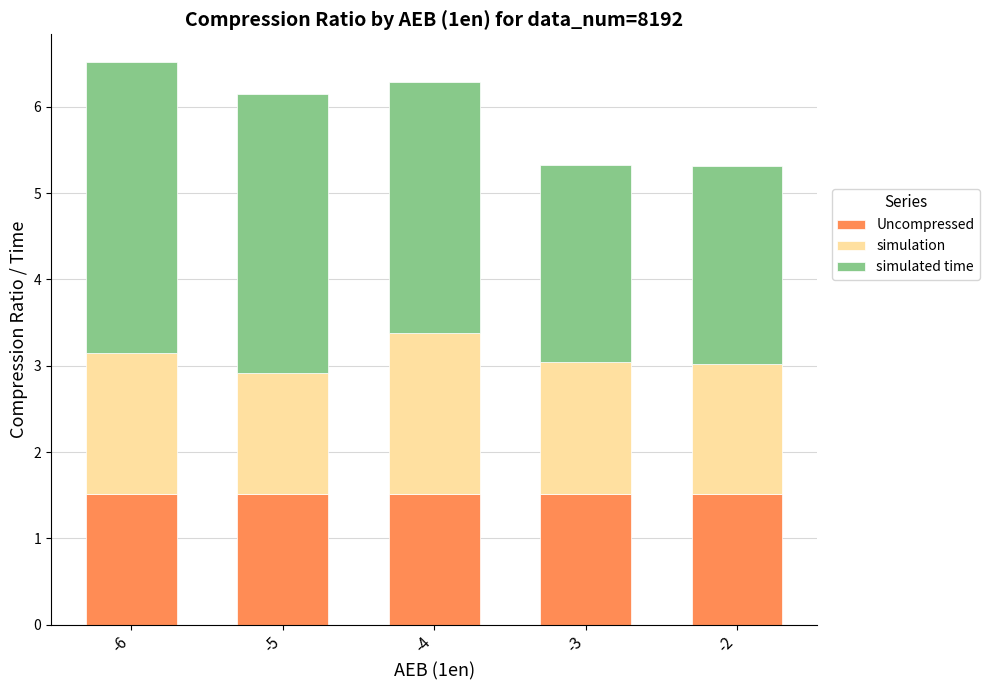

What is the average value of the Uncompressed series?

1.5